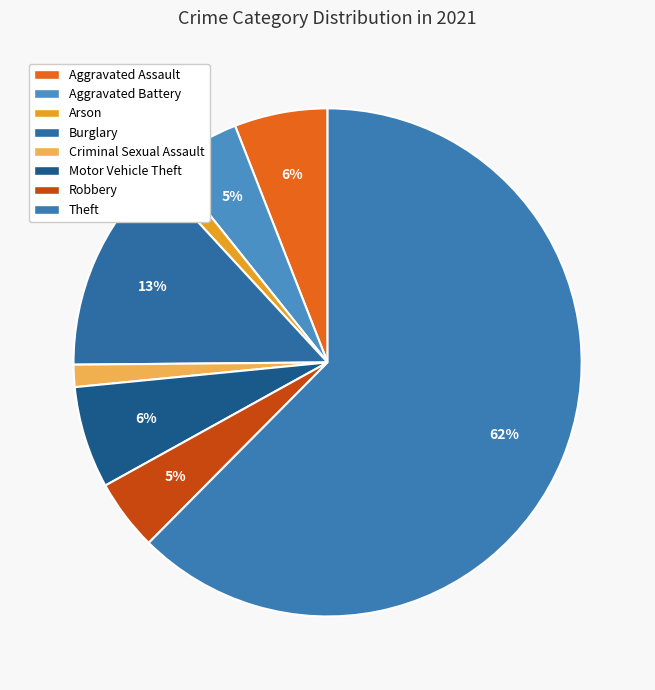

To the nearest percent, what portion does Motor Vehicle Theft represent?

6%